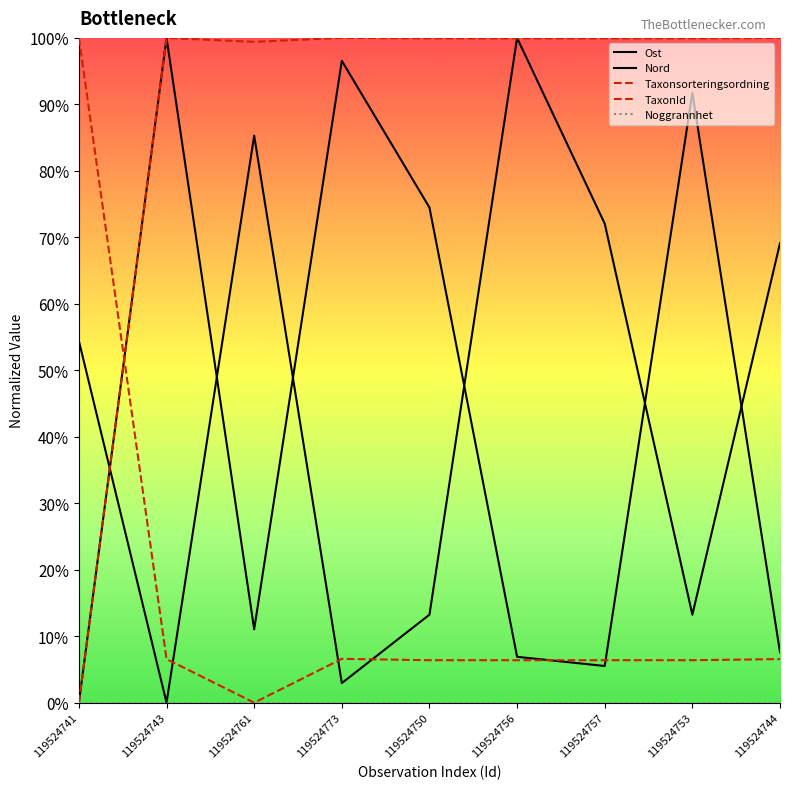

Between 119524744 and 119524753, which is larger?

119524753